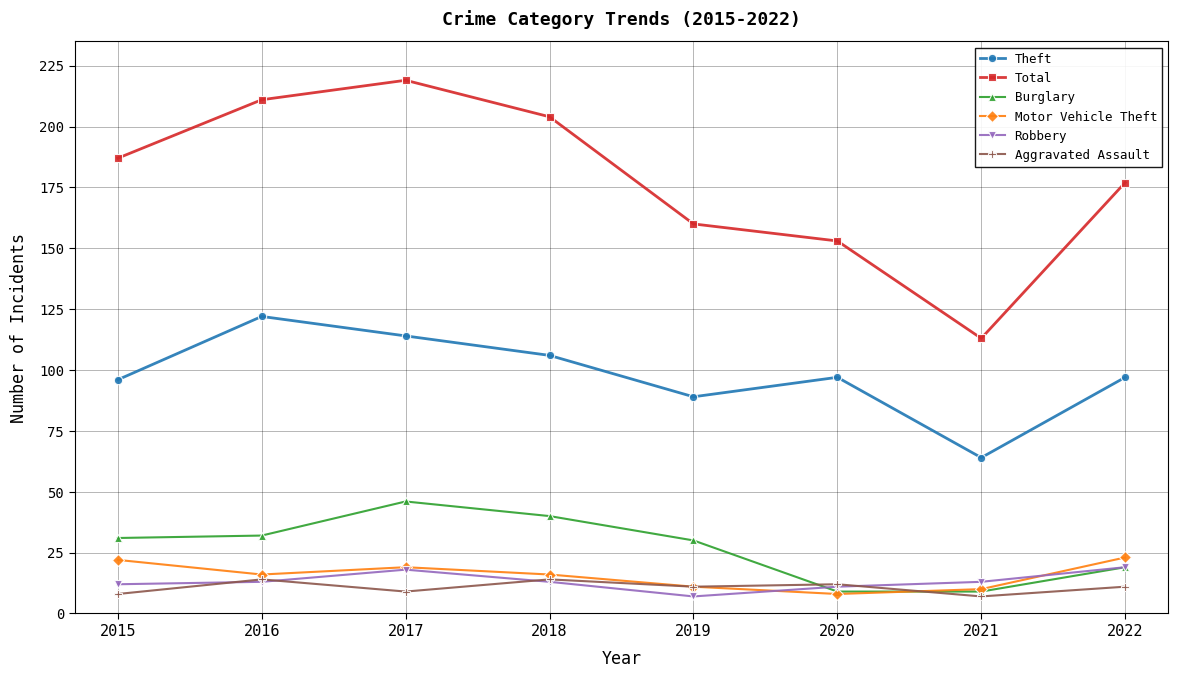

Is it true that Theft equals 114 at 2017?

True